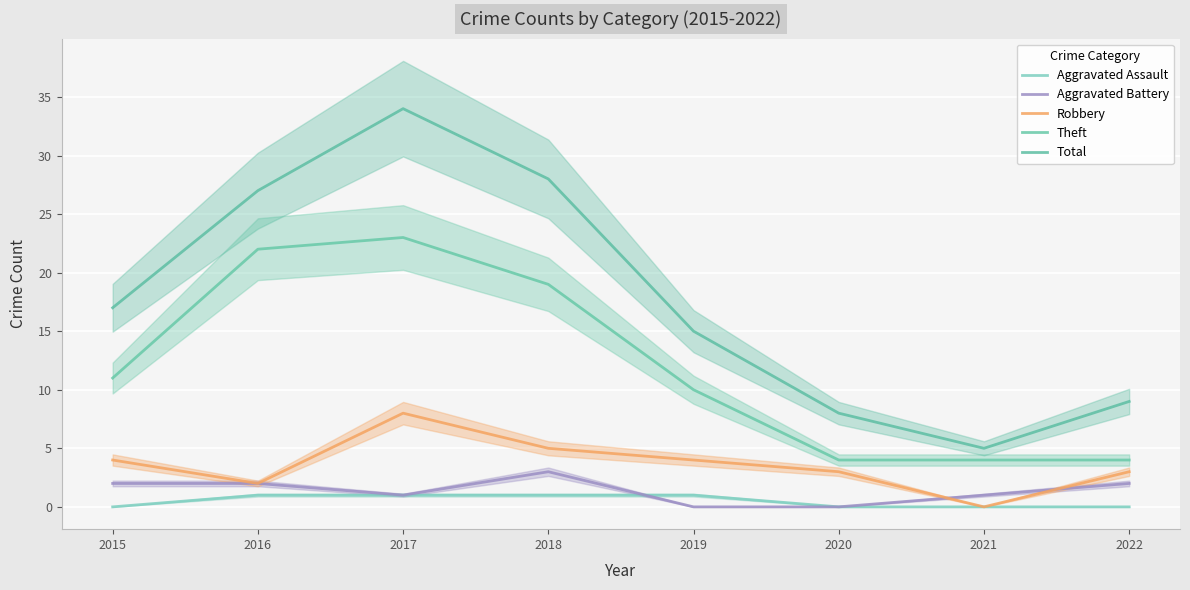

List the labels in order of Theft value, smallest first.

2020, 2021, 2022, 2019, 2015, 2018, 2016, 2017